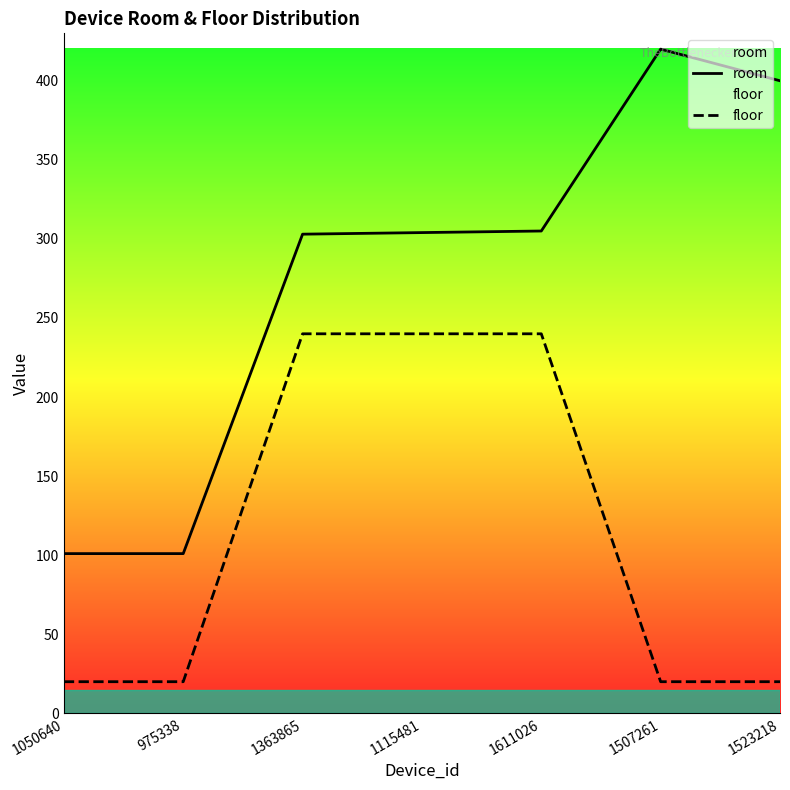

True or false: room and floor cross at least once.

False